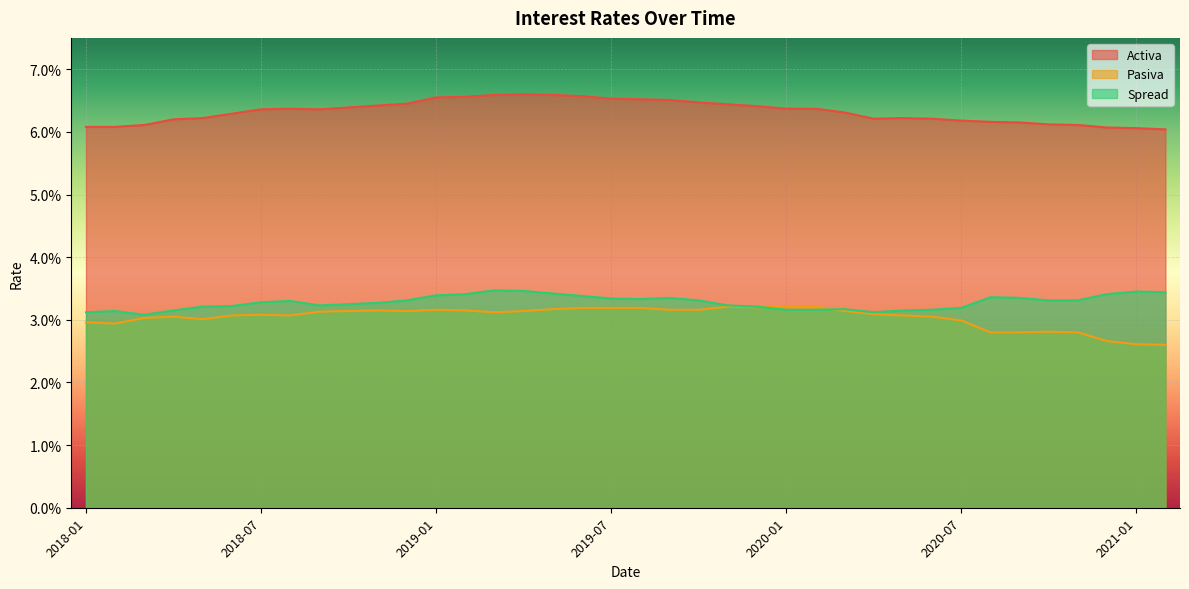

Which series changed the most between 2019-08 and 2019-09?

Pasiva